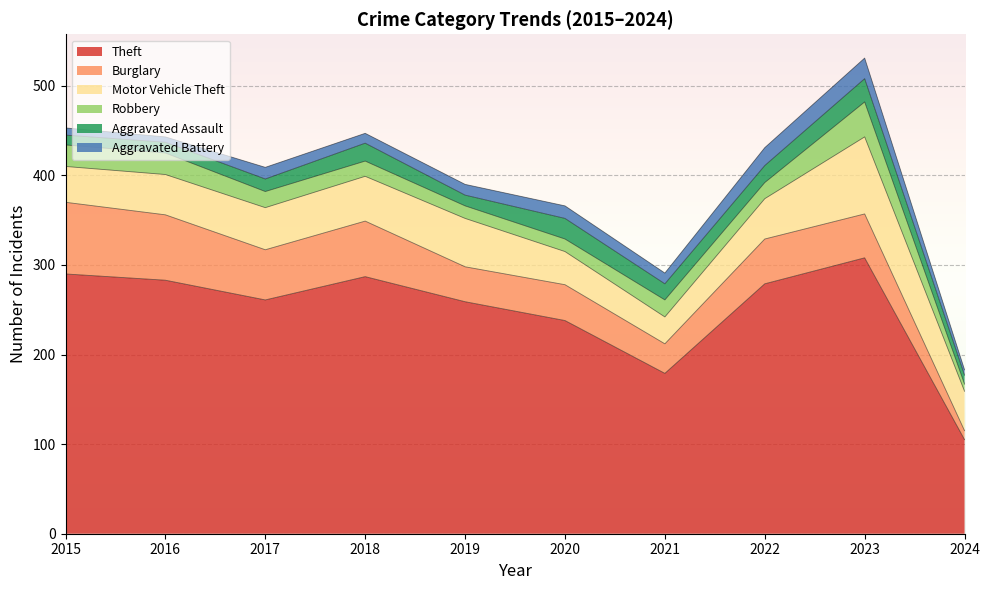

Between 2016 and 2015, which is larger?

2015